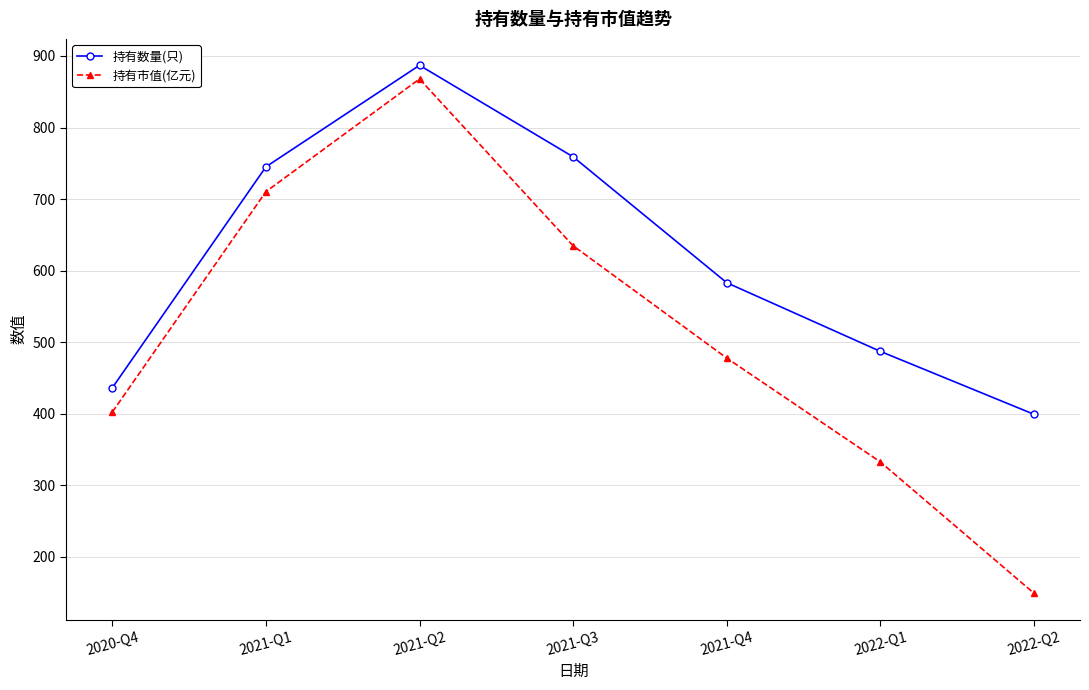

Which series has the largest range (max minus min)?

持有市值(亿元)